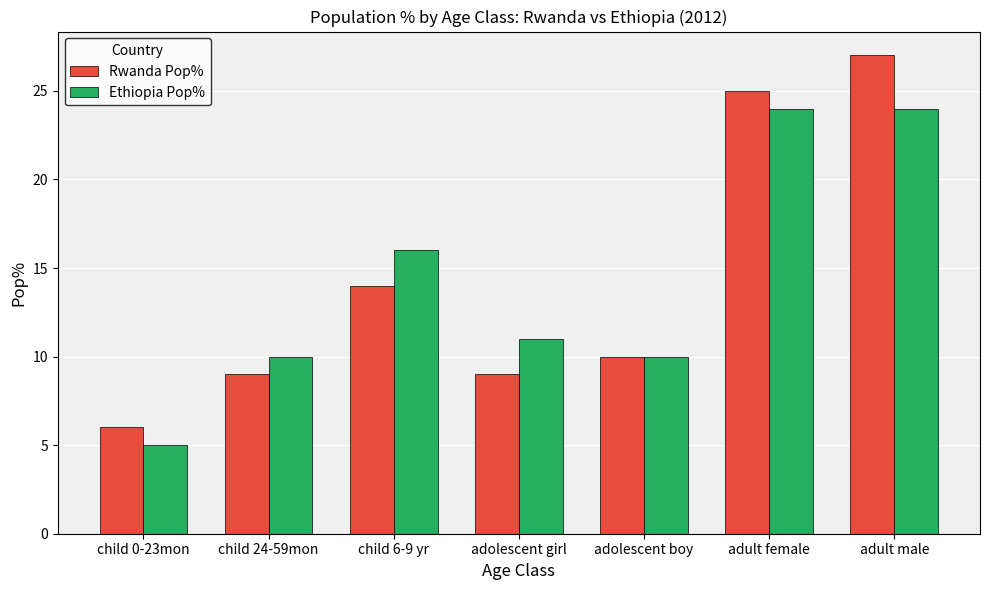

How many values in the Rwanda Pop% series are below 10?

3